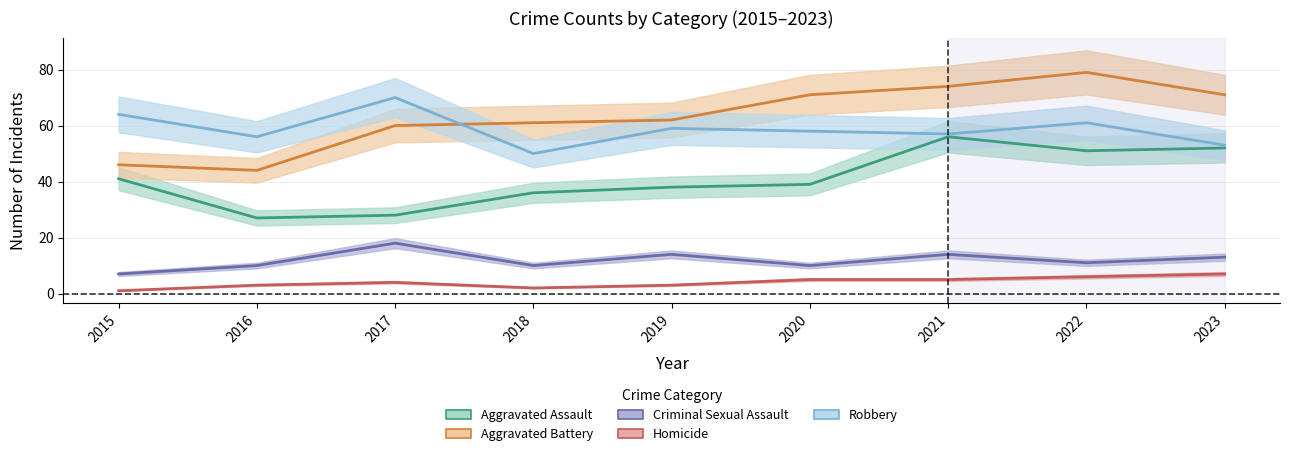

What is the difference between the second highest and minimum values in the Aggravated Battery series?

30